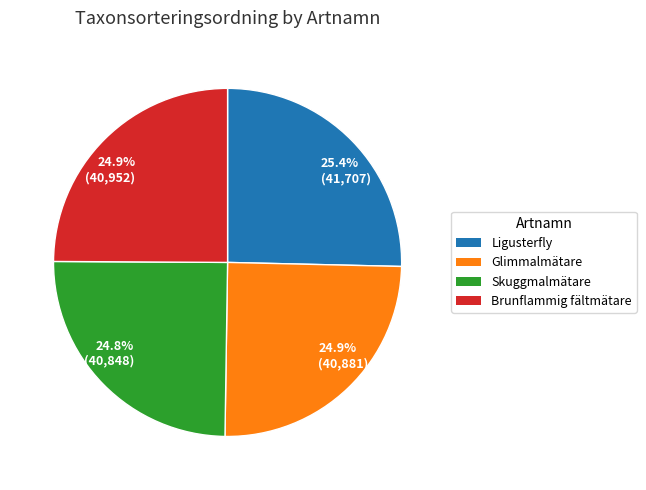

What percentage do 25.4% (41,707) and 24.9% (40,952) together represent?

50.3%